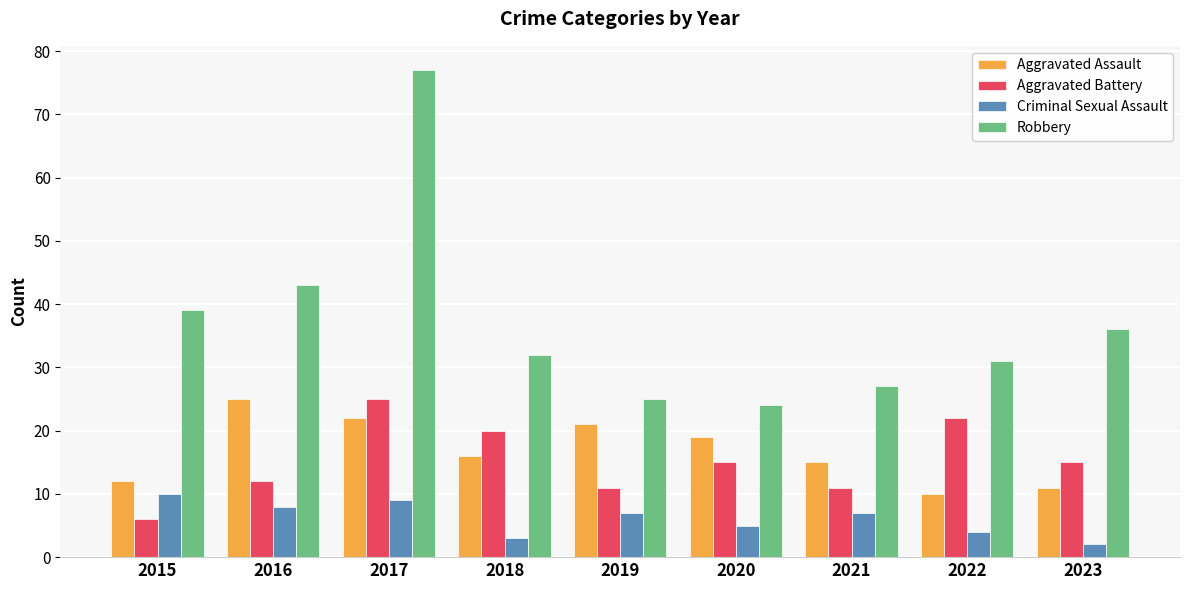

What is the total value across all series at 2020?

63